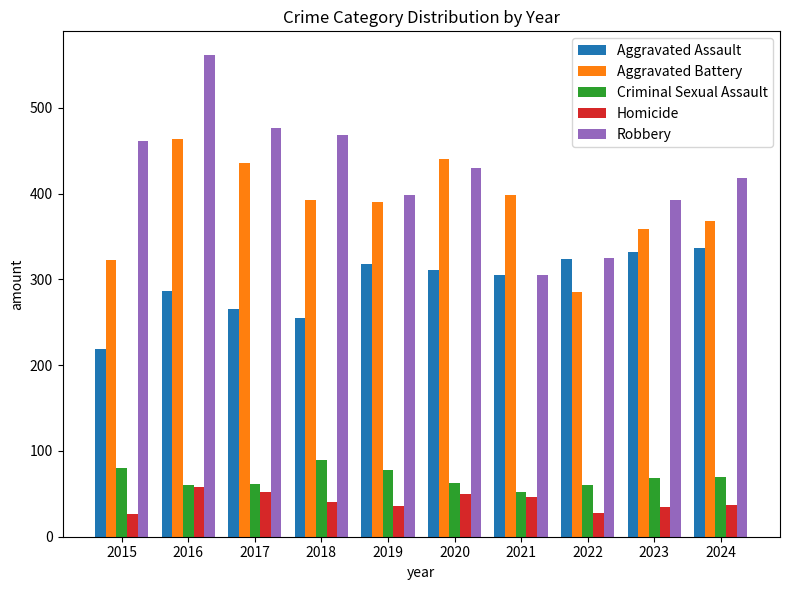

What are all the series names shown in the legend?

Aggravated Assault, Aggravated Battery, Criminal Sexual Assault, Homicide, Robbery